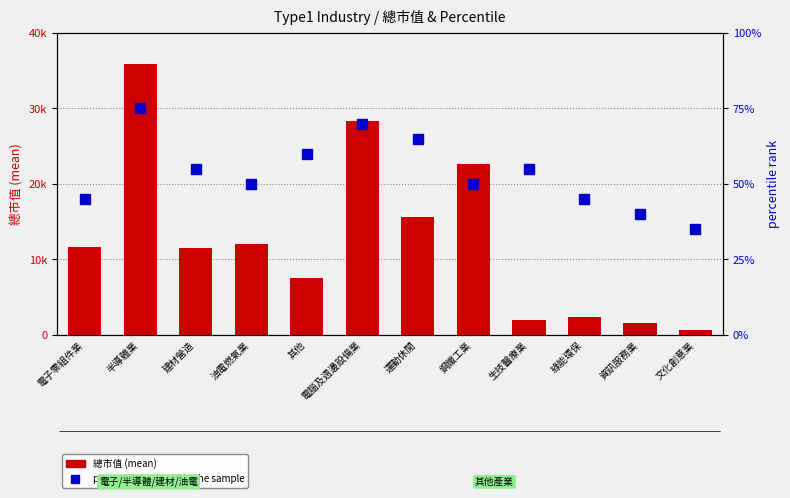

Which has a higher value, 建材營造 or 運動休閒?

運動休閒